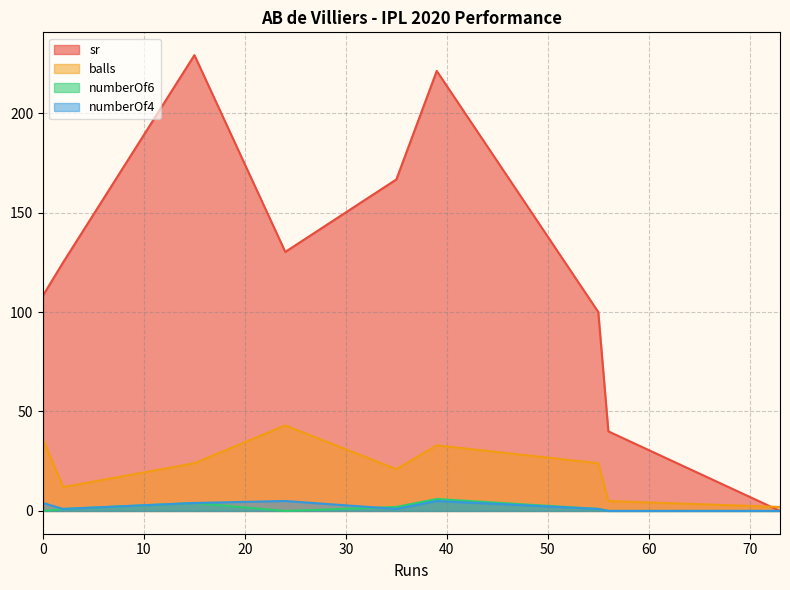

Which series has the largest range (max minus min)?

sr